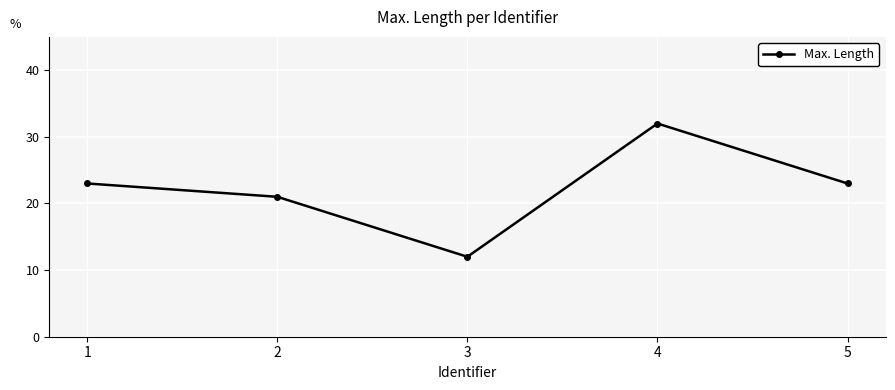

Is it true that the value at 4 is 32?

True